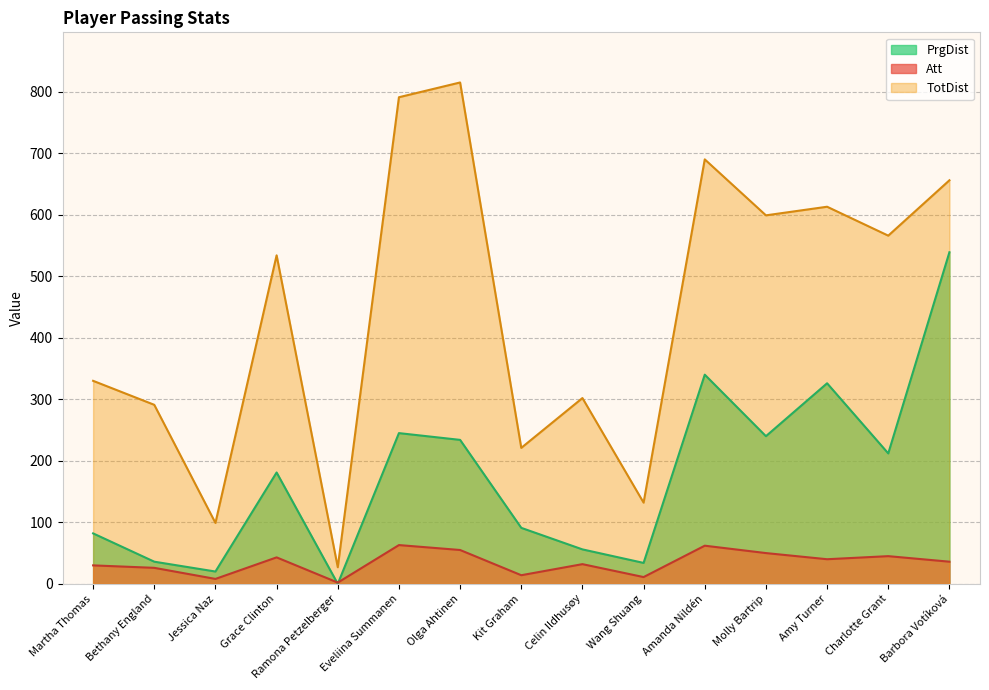

What is the difference between the highest and lowest values at Barbora Votíková?

620